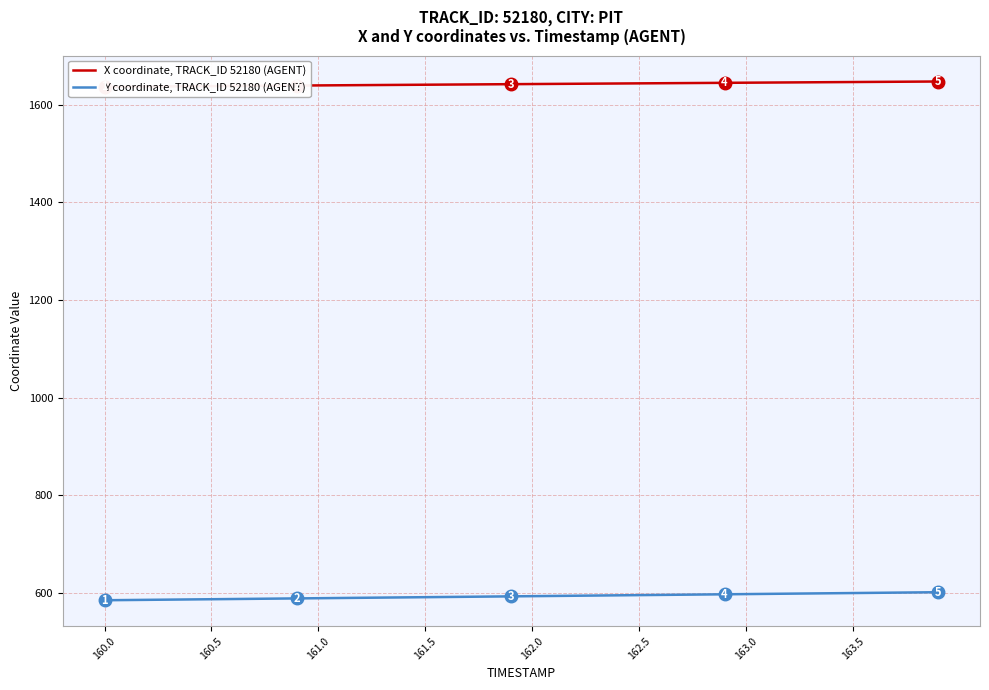

What is the value of the X coordinate, TRACK_ID 52180 (AGENT) point at the 6th from the left?

1638.0